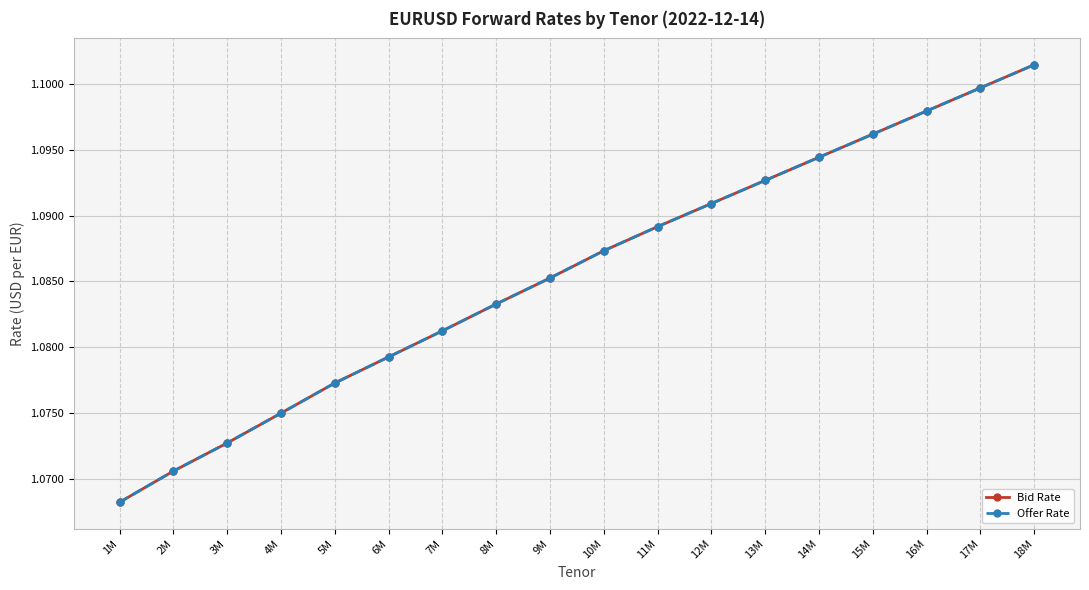

What is the average value of the Bid Rate series?

1.1